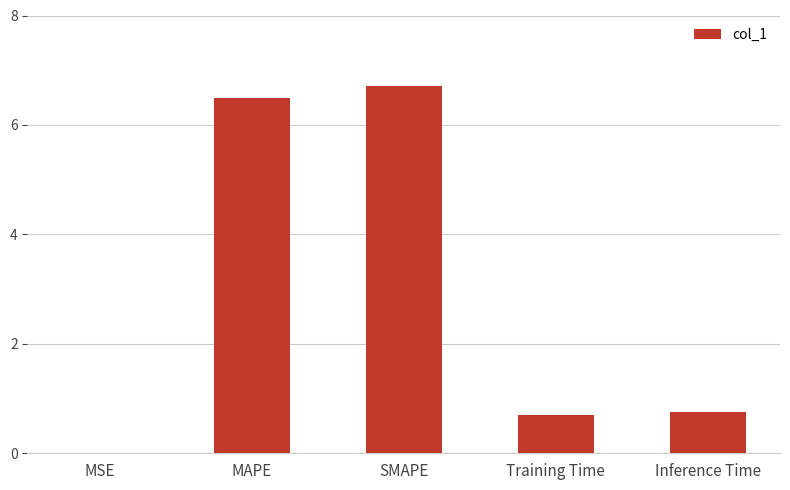

What is the greatest value displayed?

6.7